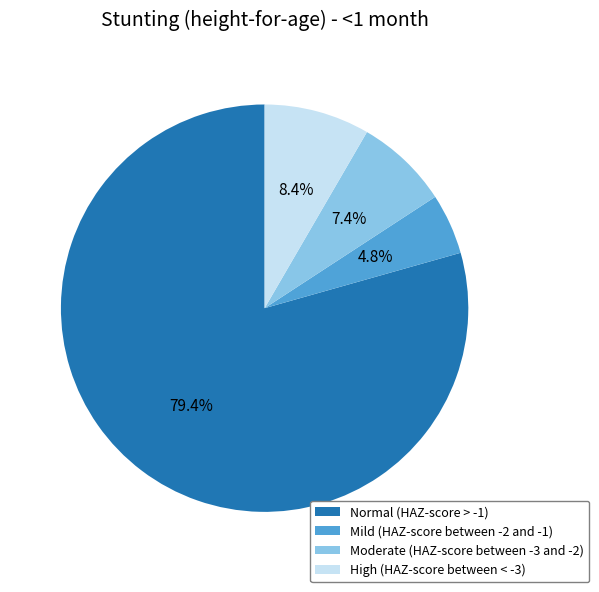

Which slice is the smallest?

Mild (HAZ-score between -2 and -1)